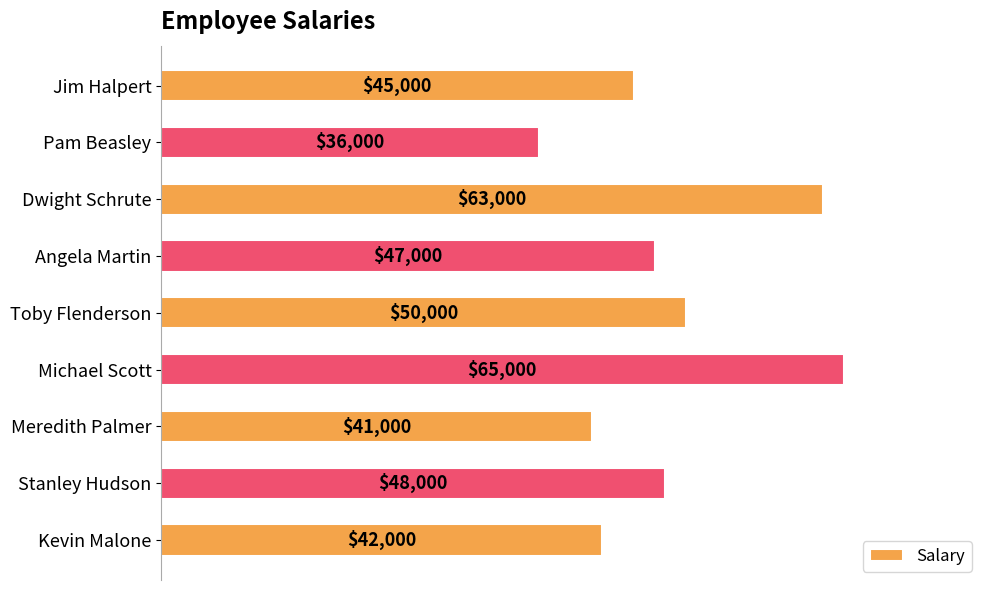

What is the sum of the values at Jim Halpert and Dwight Schrute?

108000